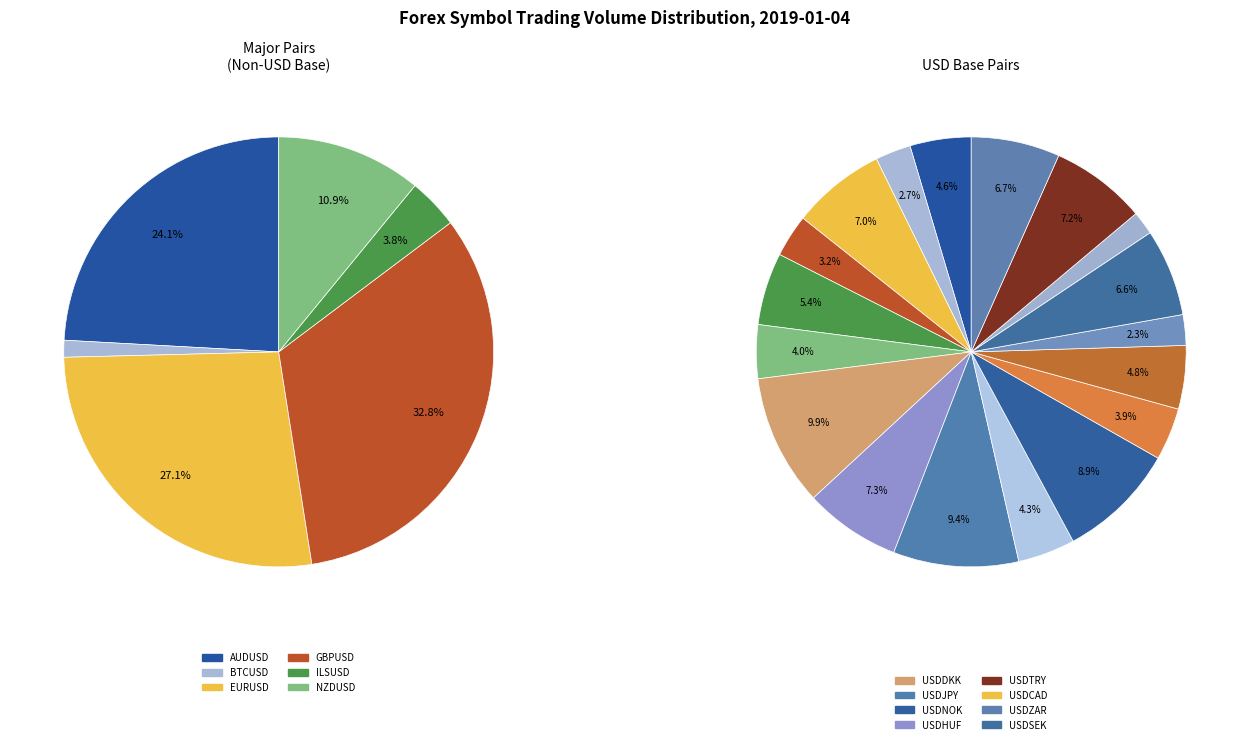

Does any single category account for the majority?

No